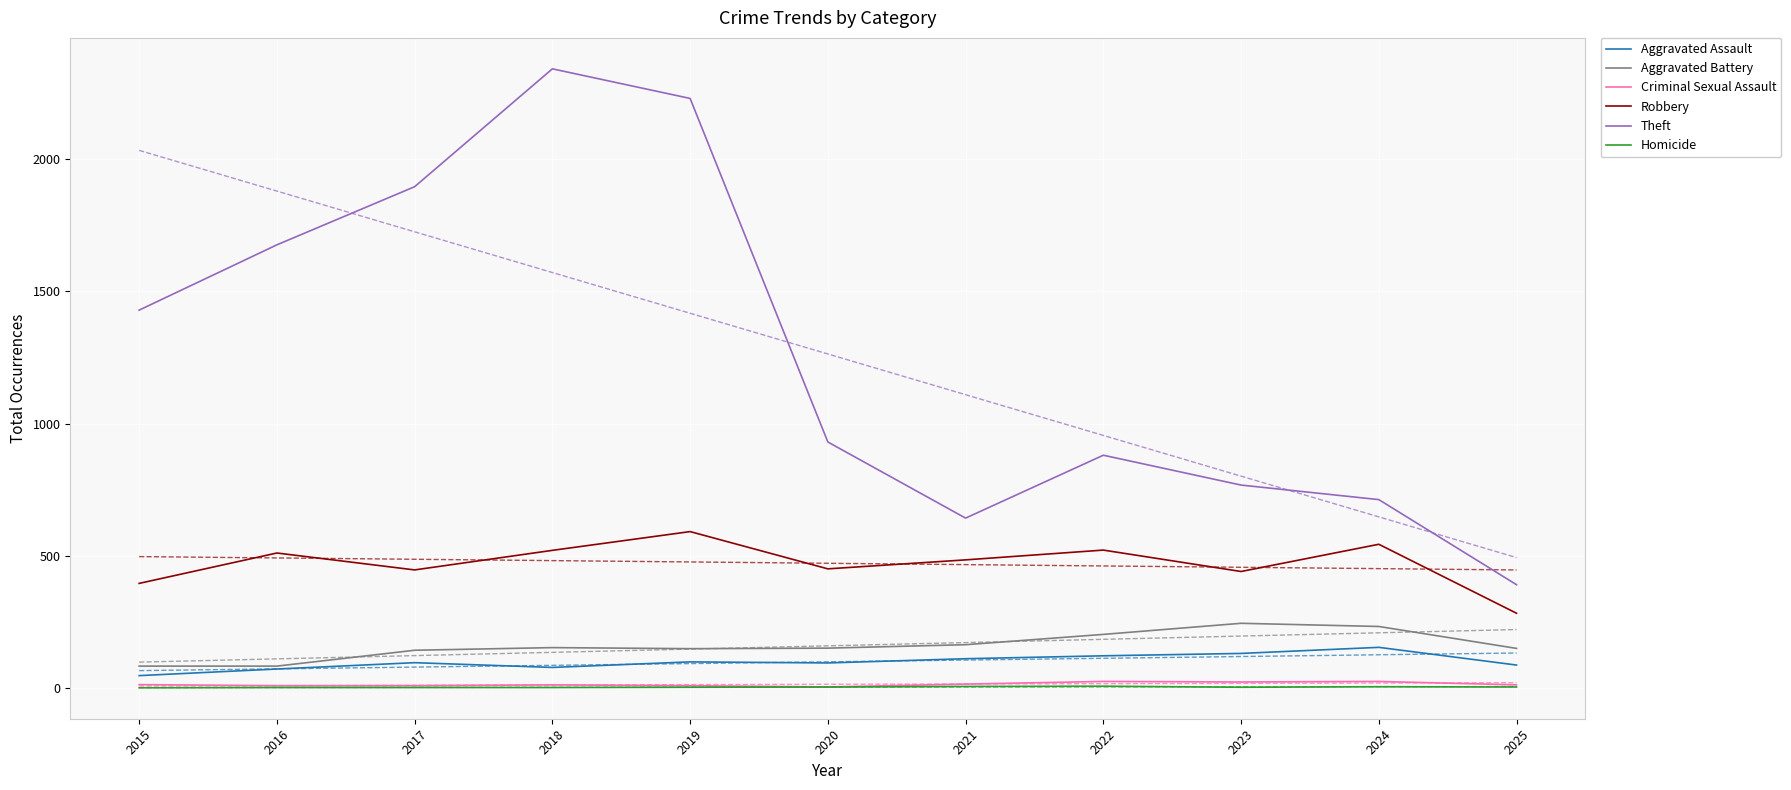

Reading left to right, extract all data points from this chart.

Aggravated Assault: 46	71	95	77	98	94	110	121	130	153	86
Aggravated Battery: 82	82	142	152	148	150	163	202	244	232	149
Criminal Sexual Assault: 12	8	8	11	8	3	14	24	22	24	11
Robbery: 395	510	446	520	591	450	484	521	440	543	282
Theft: 1429	1676	1896	2342	2230	930	642	880	767	712	390
Homicide: 0	1	1	1	2	3	5	6	2	4	3